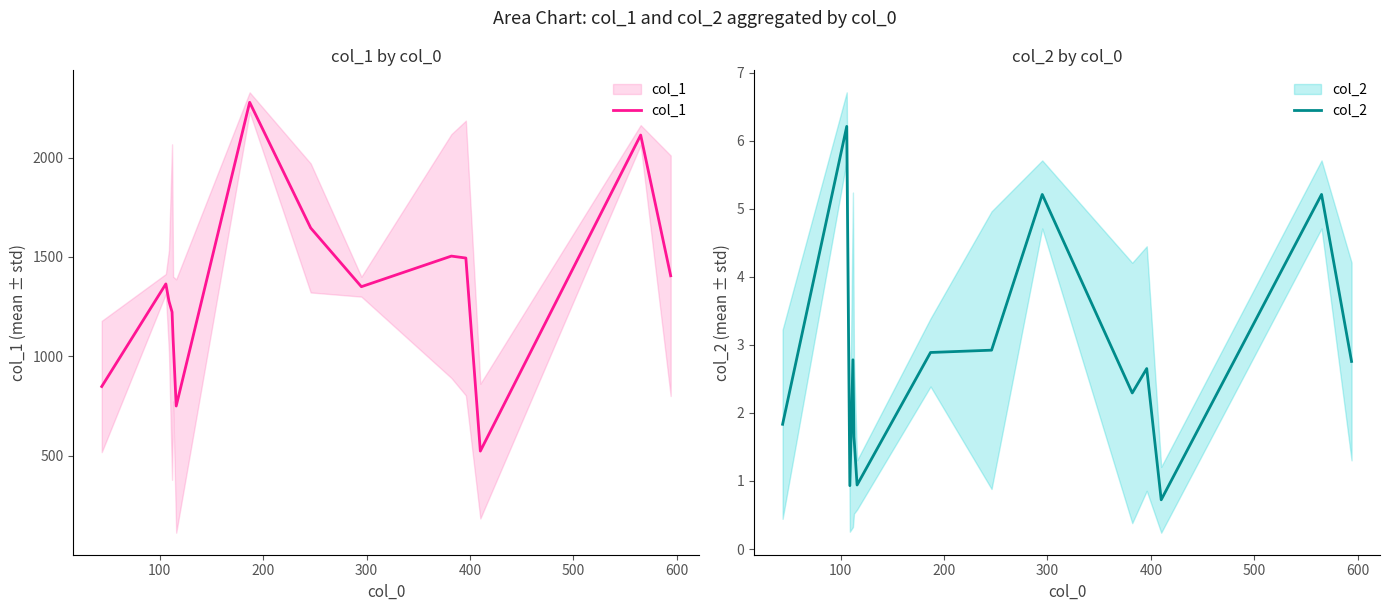

What is the average value of the col_1 series?

1347.1